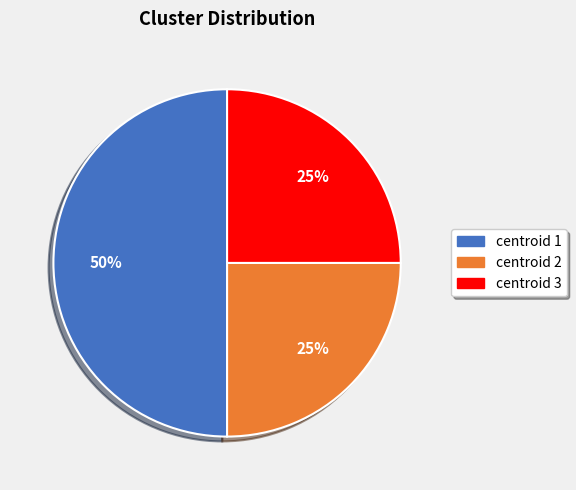

Count the number of slices in the pie.

3